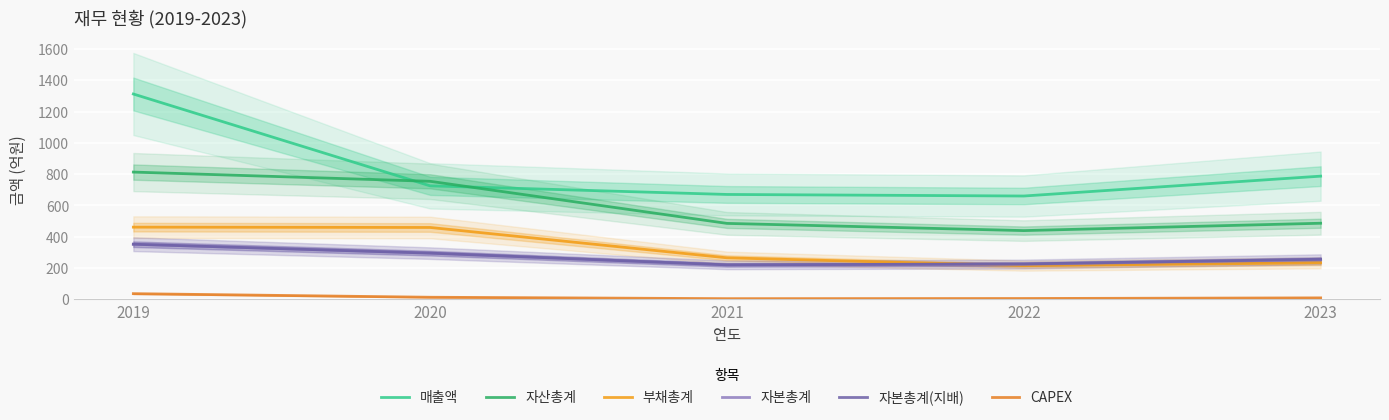

What are all the series names shown in the legend?

매출액, 자산총계, 부채총계, 자본총계, 자본총계(지배), CAPEX